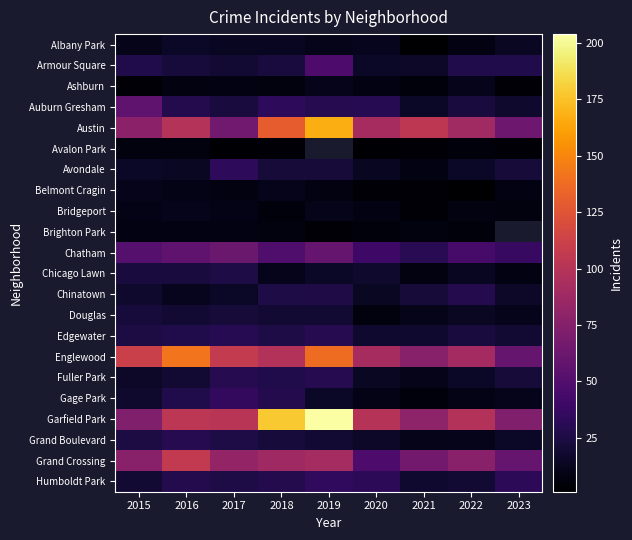

At which label does Chatham reach its peak?

2017